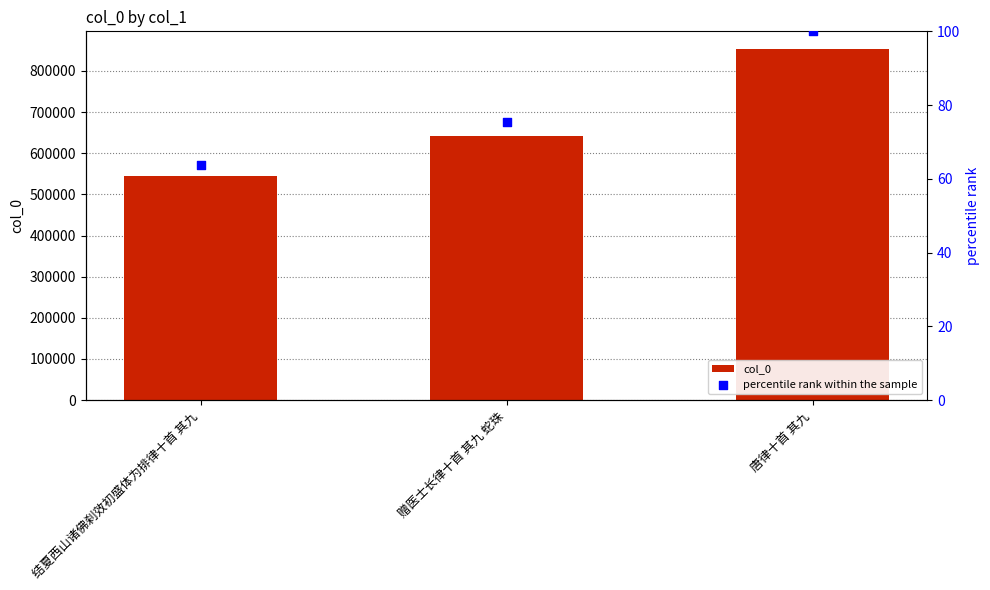

At how many categories does at least one series exceed 435959?

3